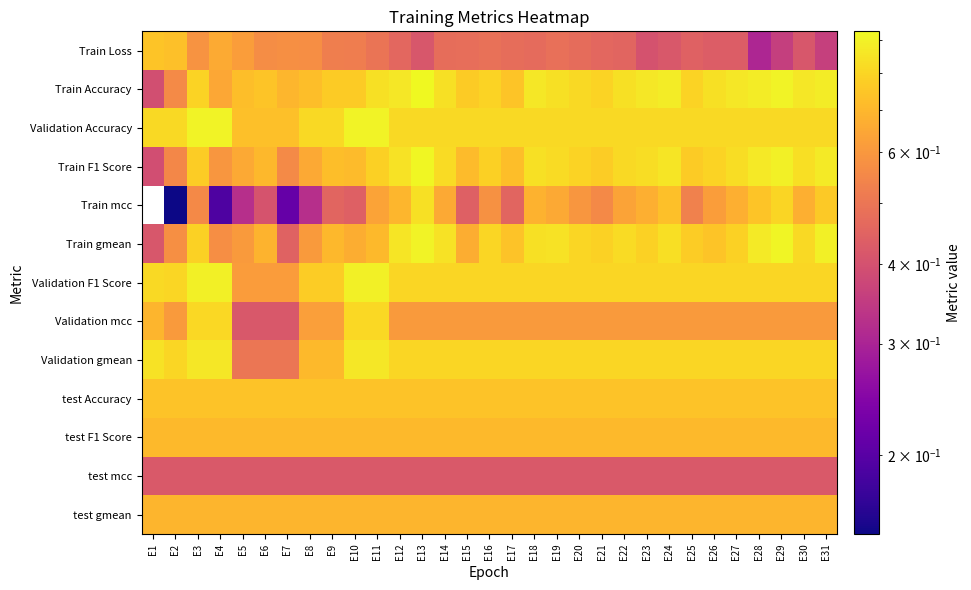

At how many categories does at least one series exceed 0?

31